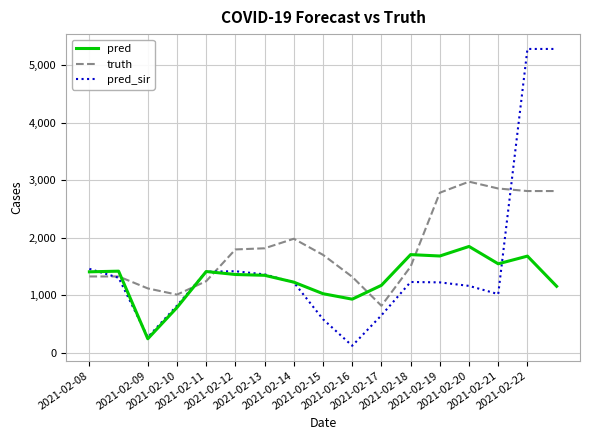

What is the smallest value displayed?

117.0